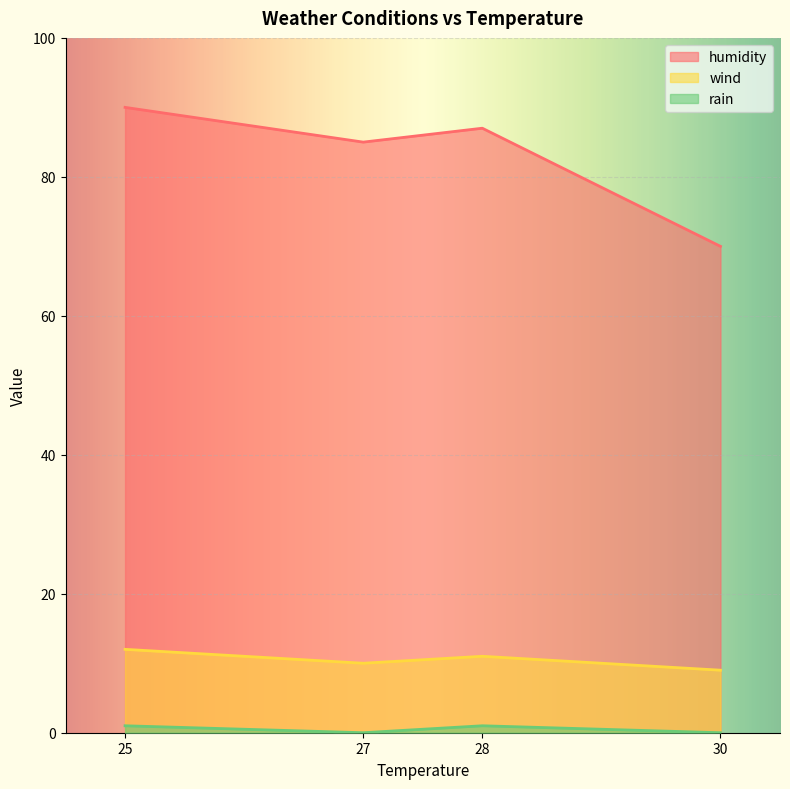

Read the wind value at 28.

11